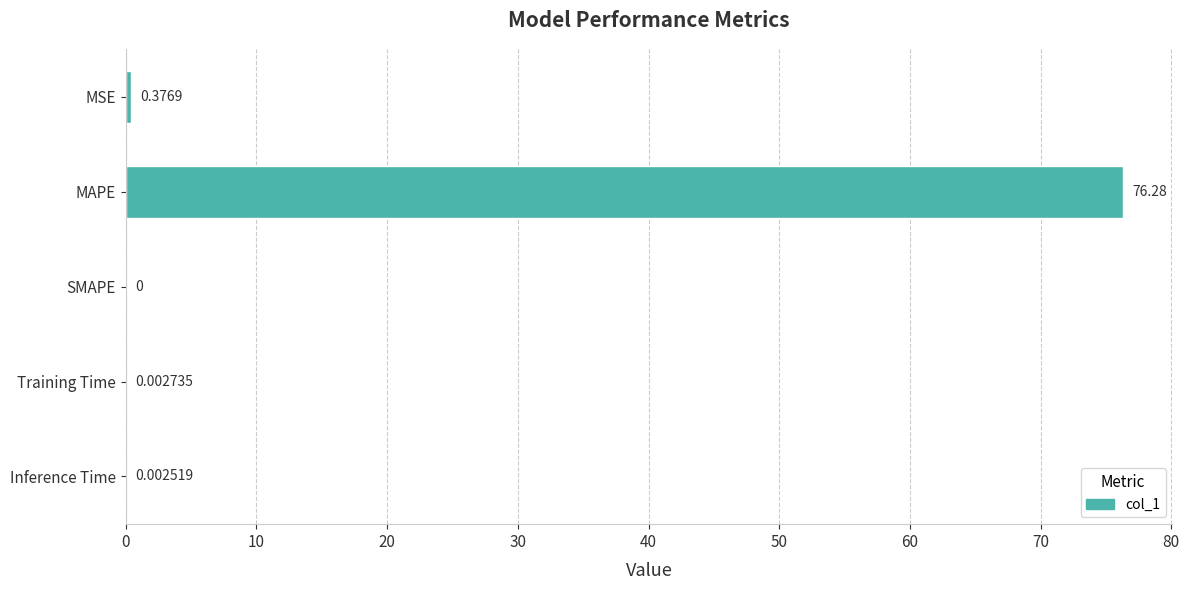

What is the sum of all values?

76.7